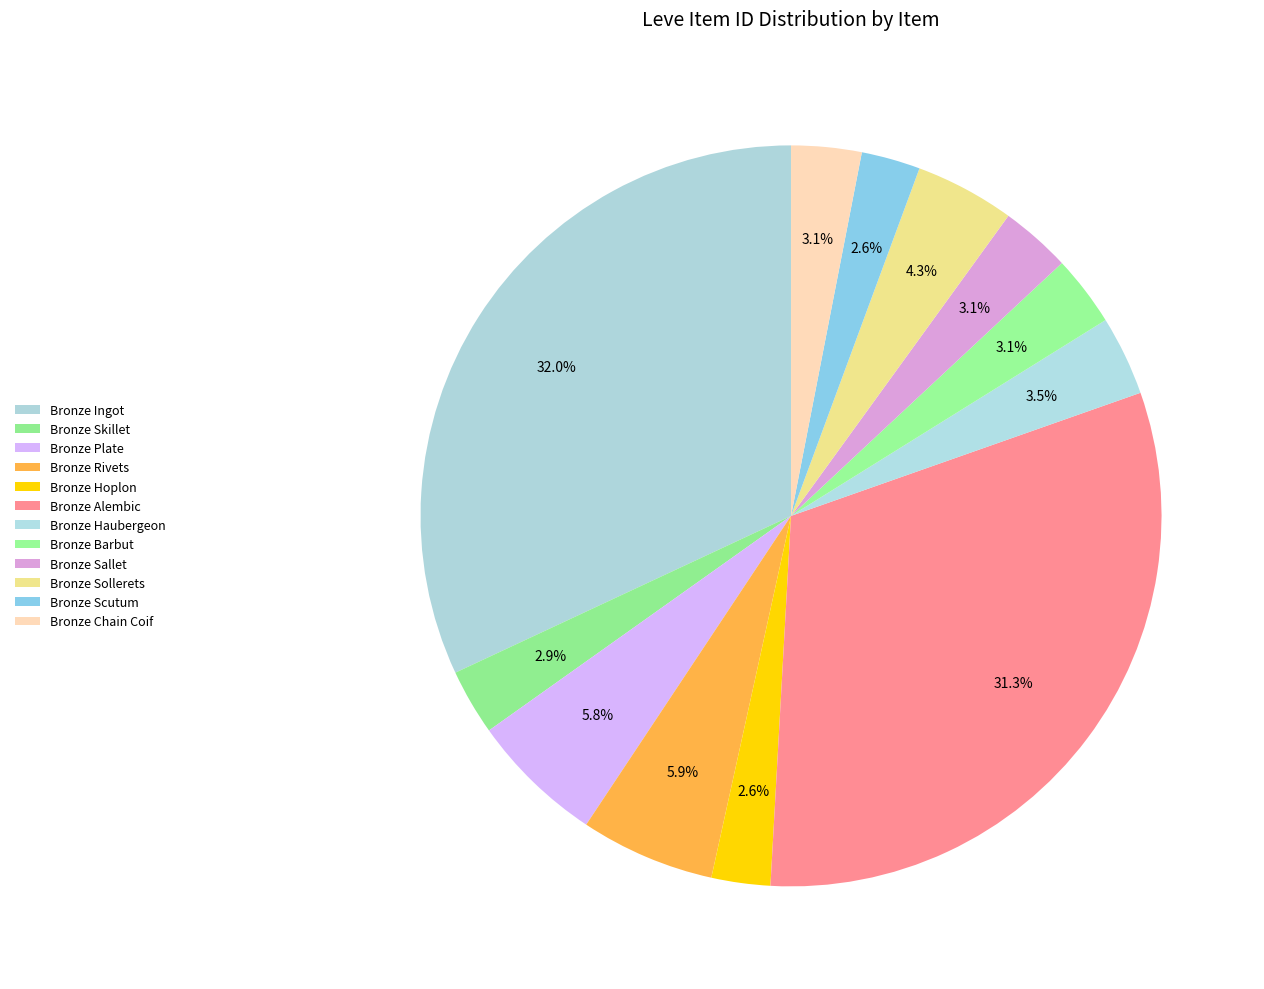

How many segments does this pie chart have?

12